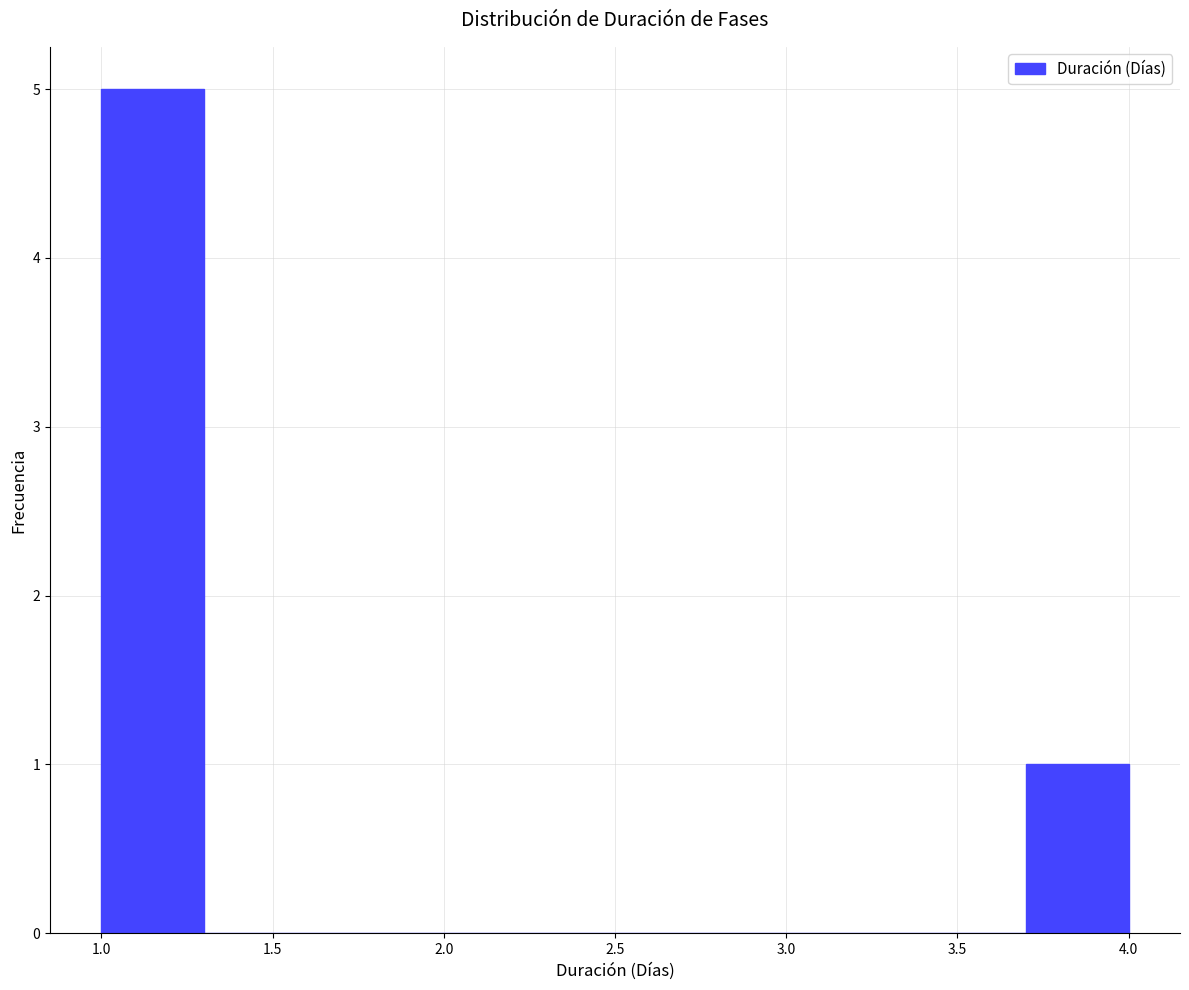

Over which range of the x-axis is the bar tallest?

1.0 to 1.3